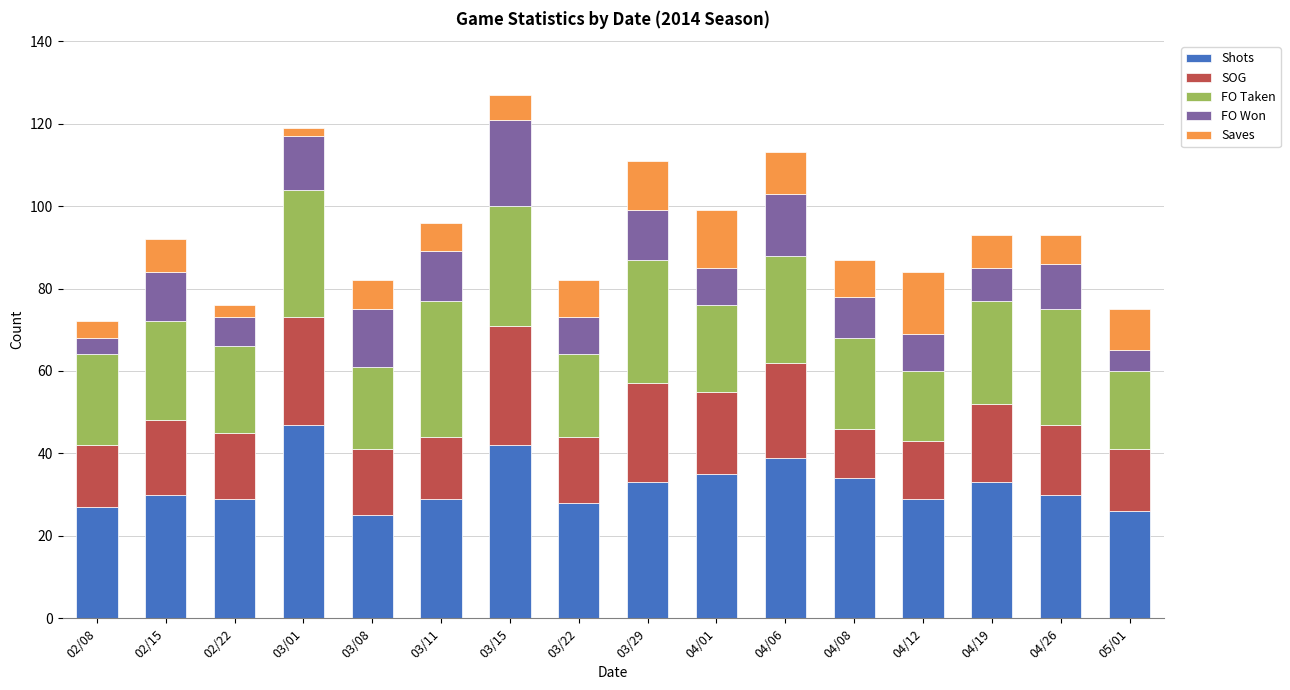

What is the difference between the Shots values at 03/11 and 04/06?

10